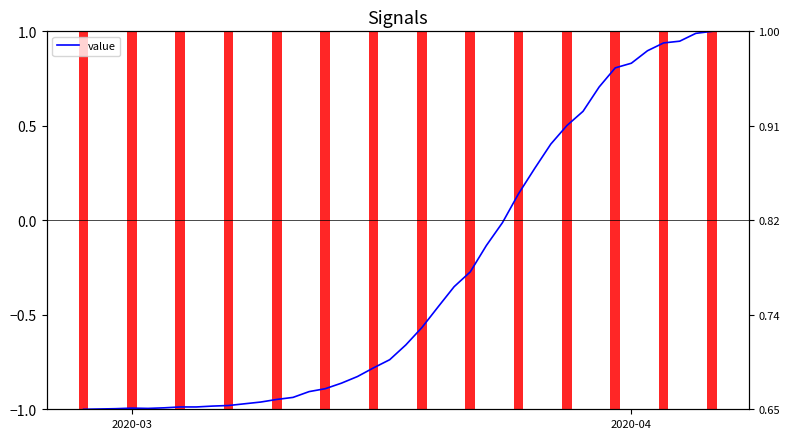

At which category does the chart reach its minimum across all series?

2020-03